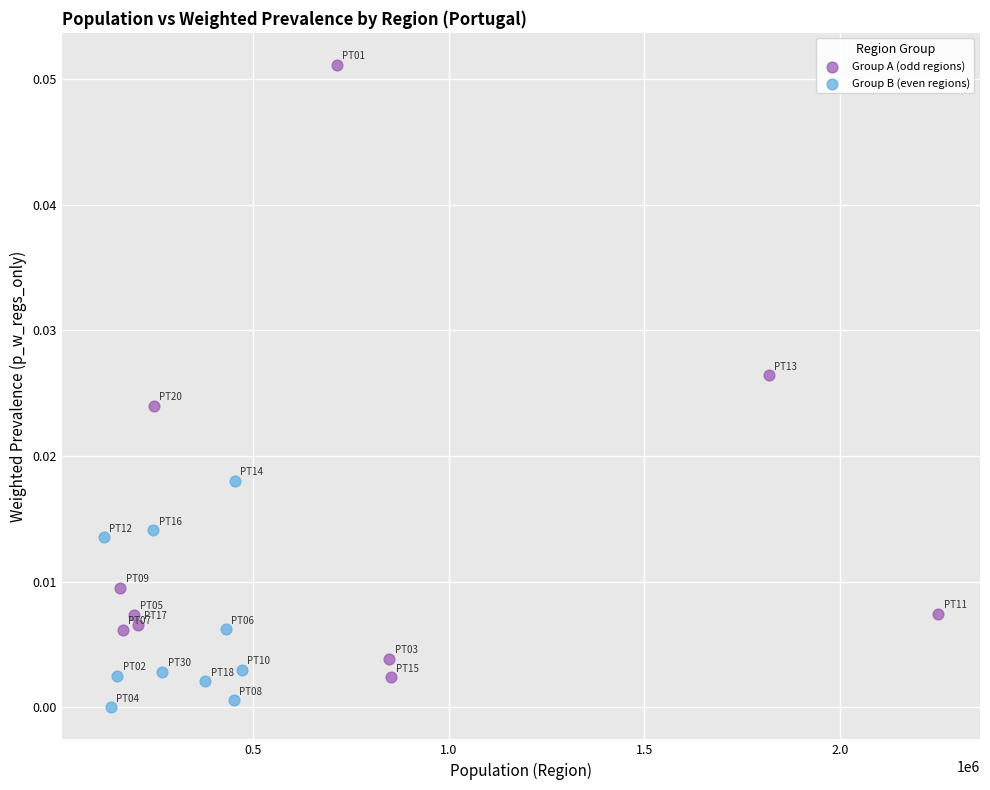

Which series contains the highest Y value?

Group A (odd regions)